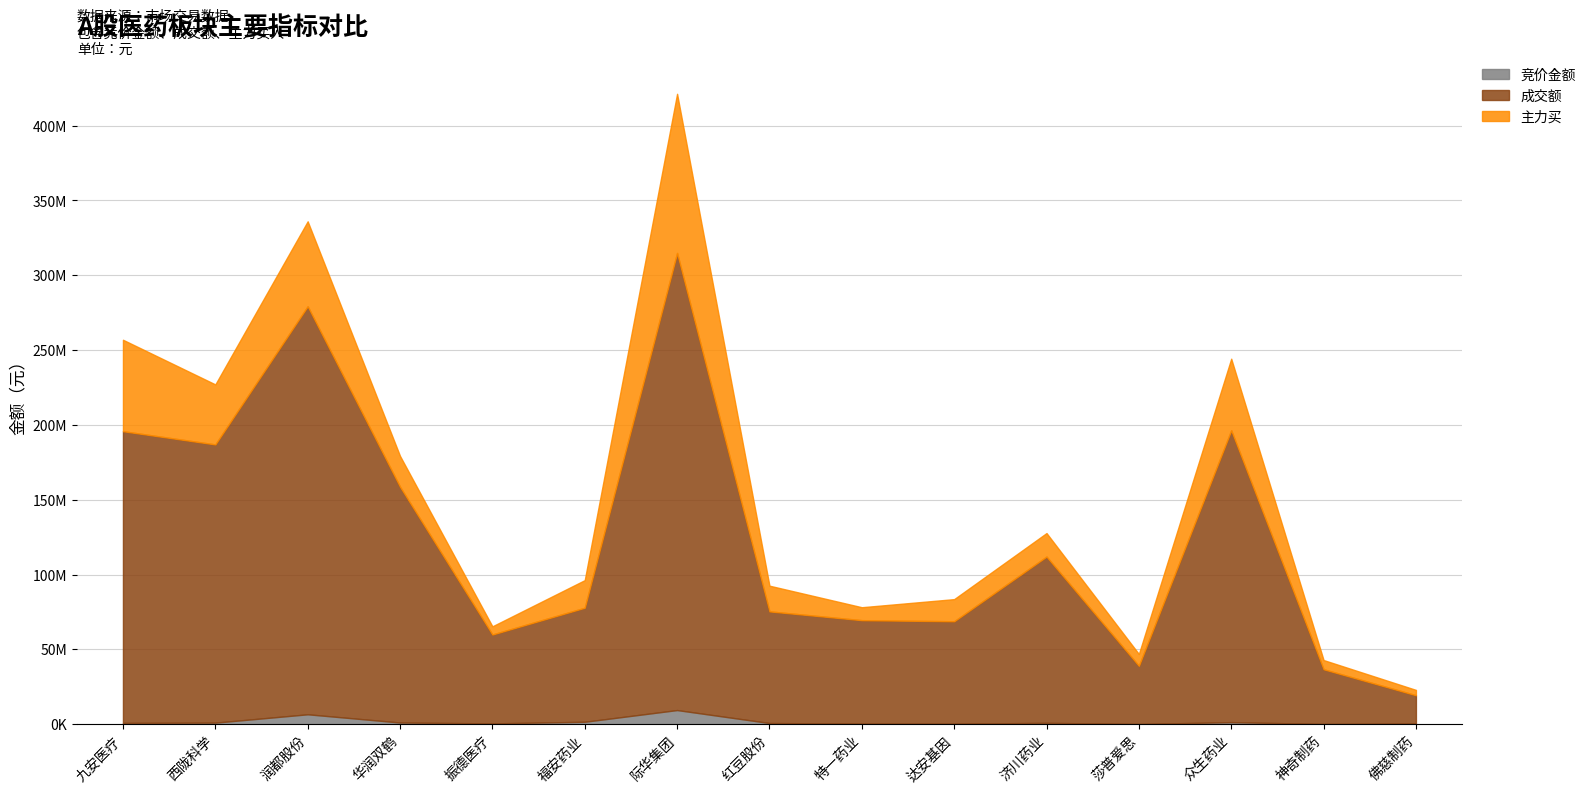

True or false: 竞价金额 and 主力买 intersect in this chart.

False